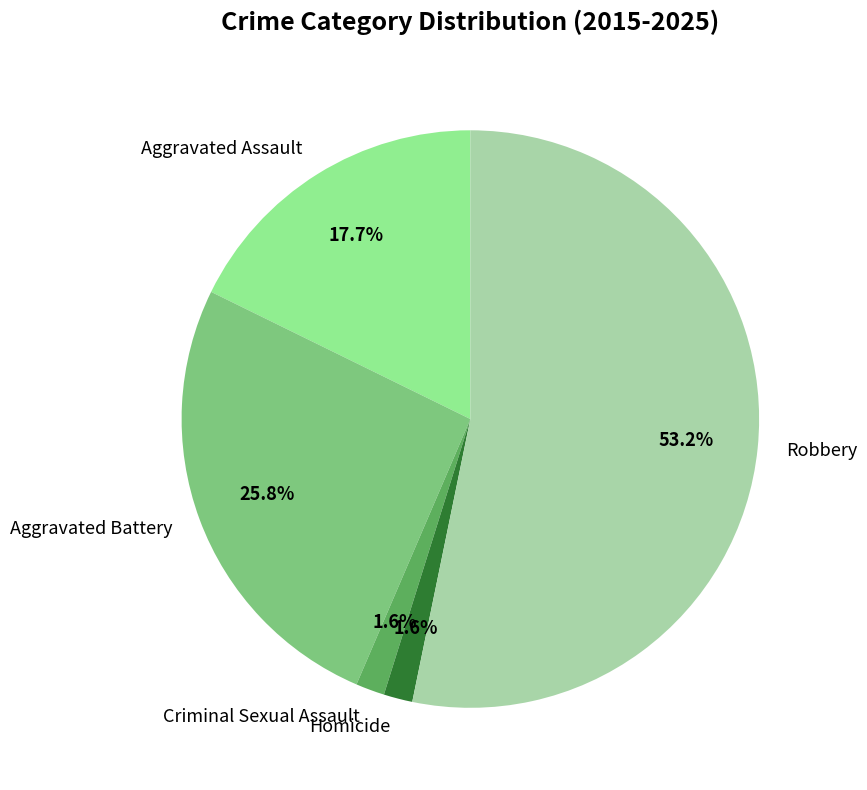

Which has a higher value, Criminal Sexual Assault or Robbery?

Robbery